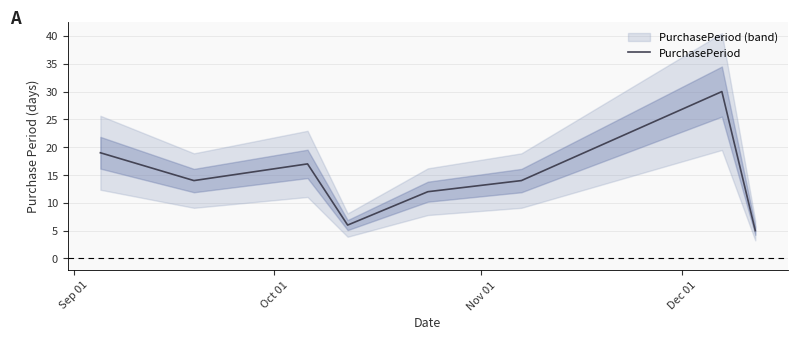

How many points are lower than both their immediate neighbors (excluding endpoints)?

2